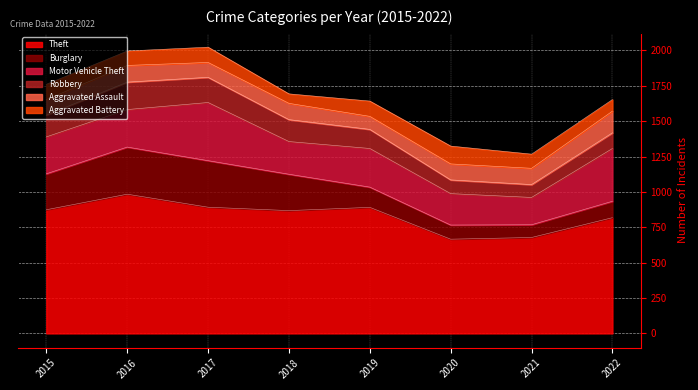

What is the greatest value displayed?

984